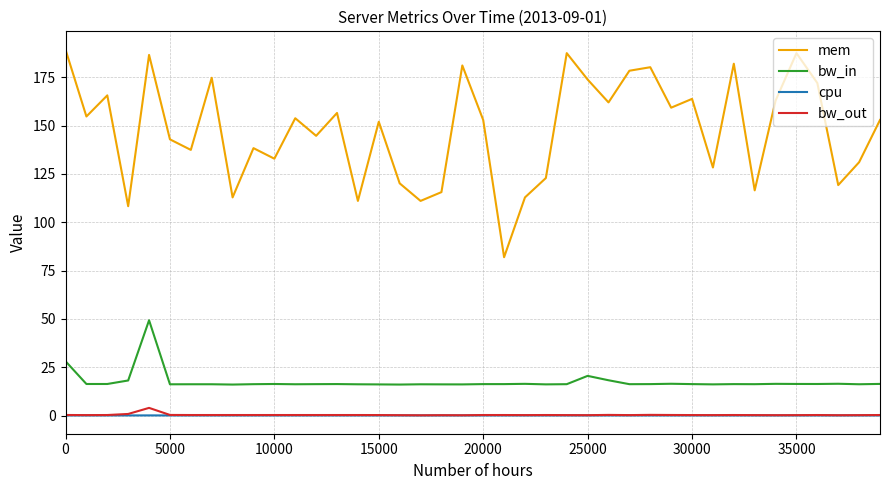

True or false: bw_in and cpu intersect in this chart.

False